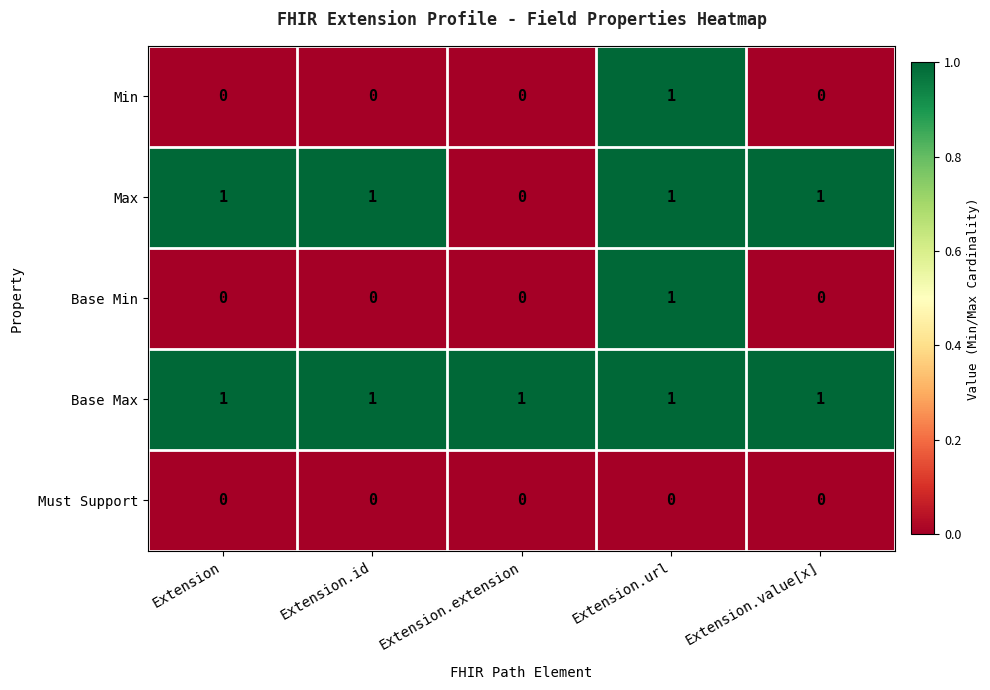

How many distinct data groups are displayed?

5